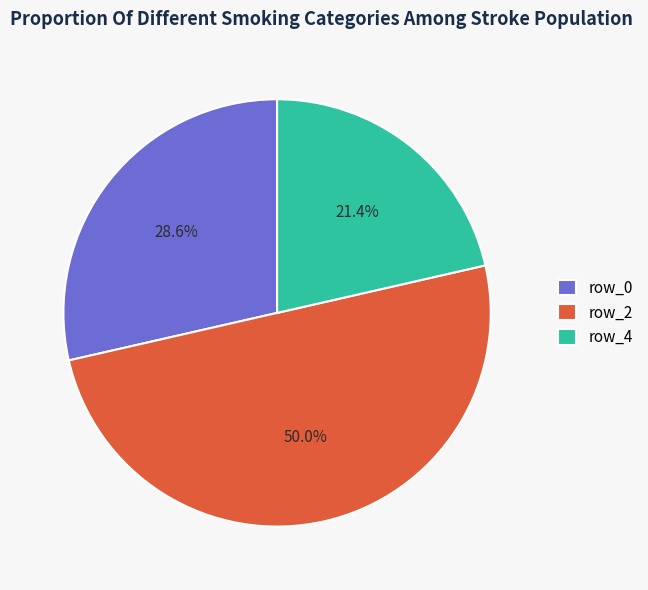

Count the number of slices in the pie.

3